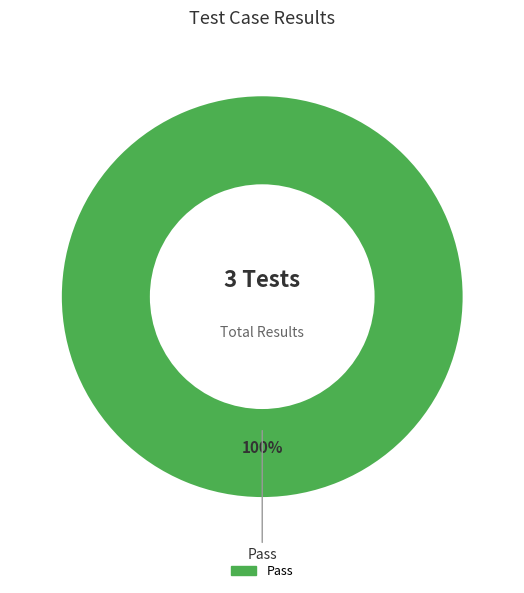

Does any single category account for the majority?

Yes